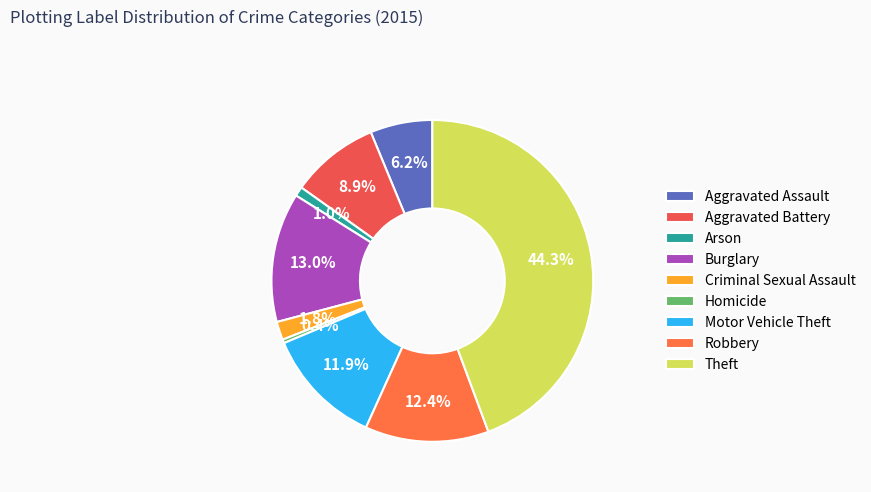

The Homicide slice represents 1% of the pie. True or false?

False